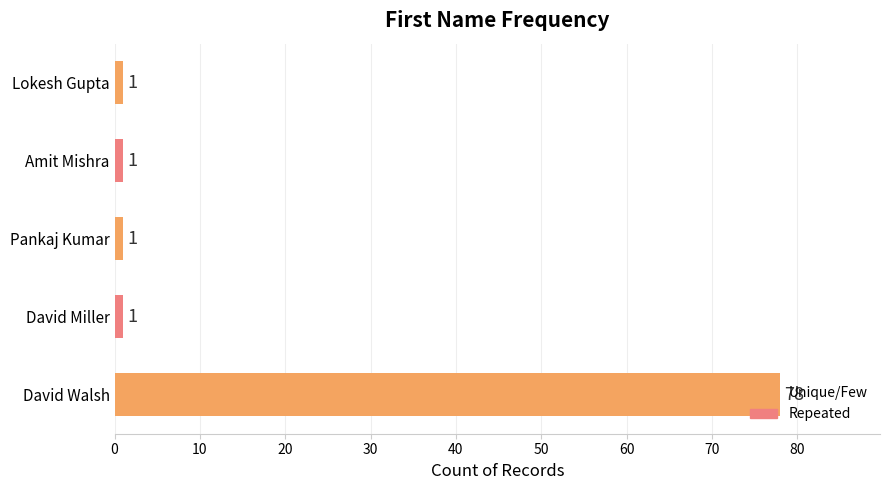

What is the label of the 1st bar from the top?

Lokesh Gupta